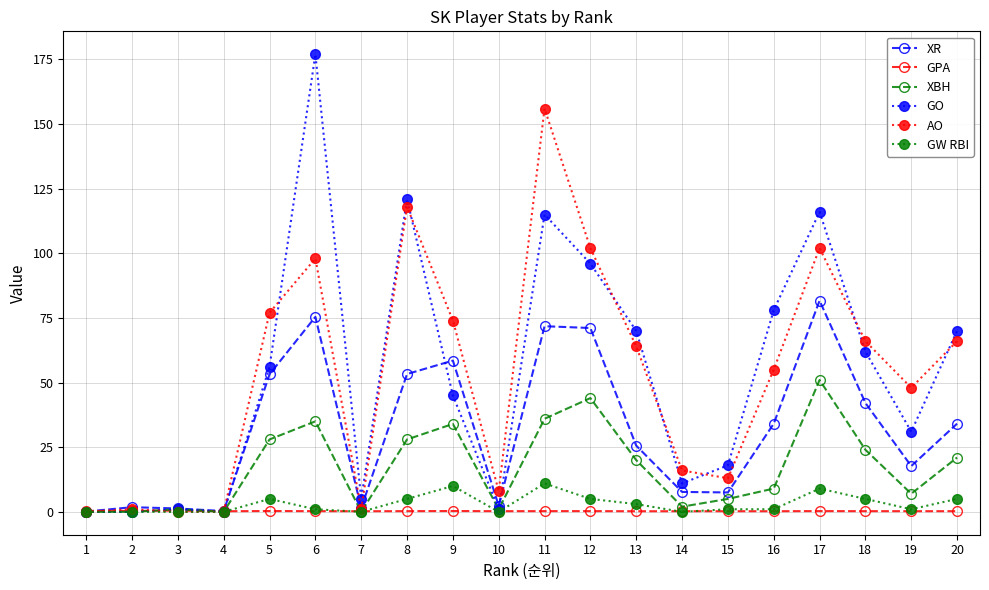

How many lines are shown in the chart?

6